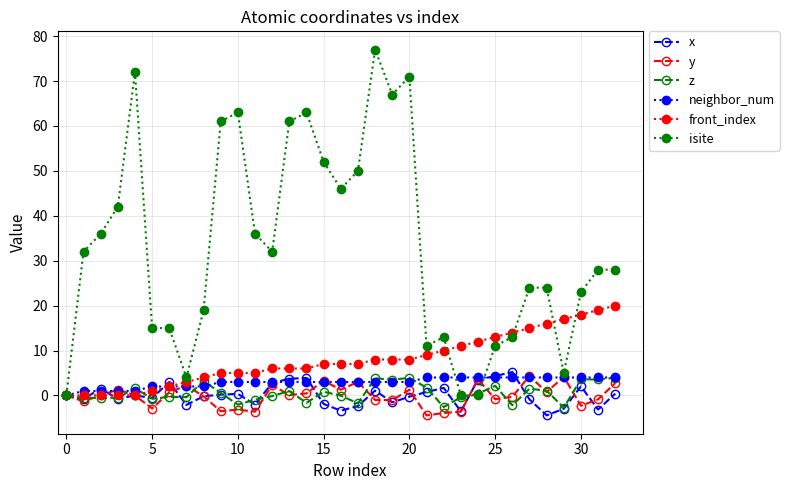

Which series has the largest range (max minus min)?

isite